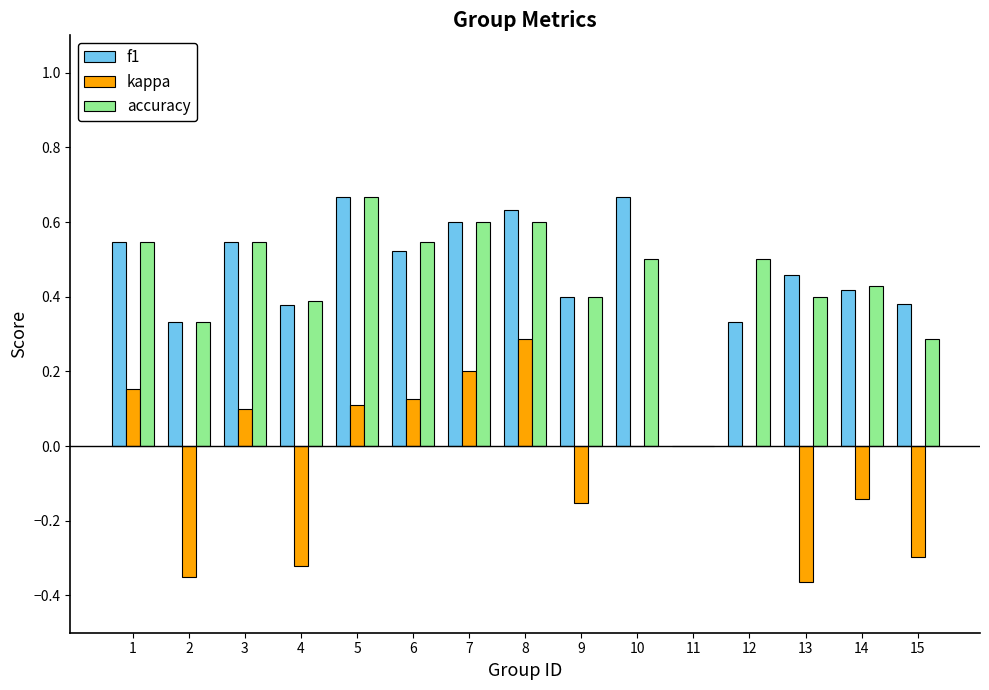

Count the number of categories in the chart.

15